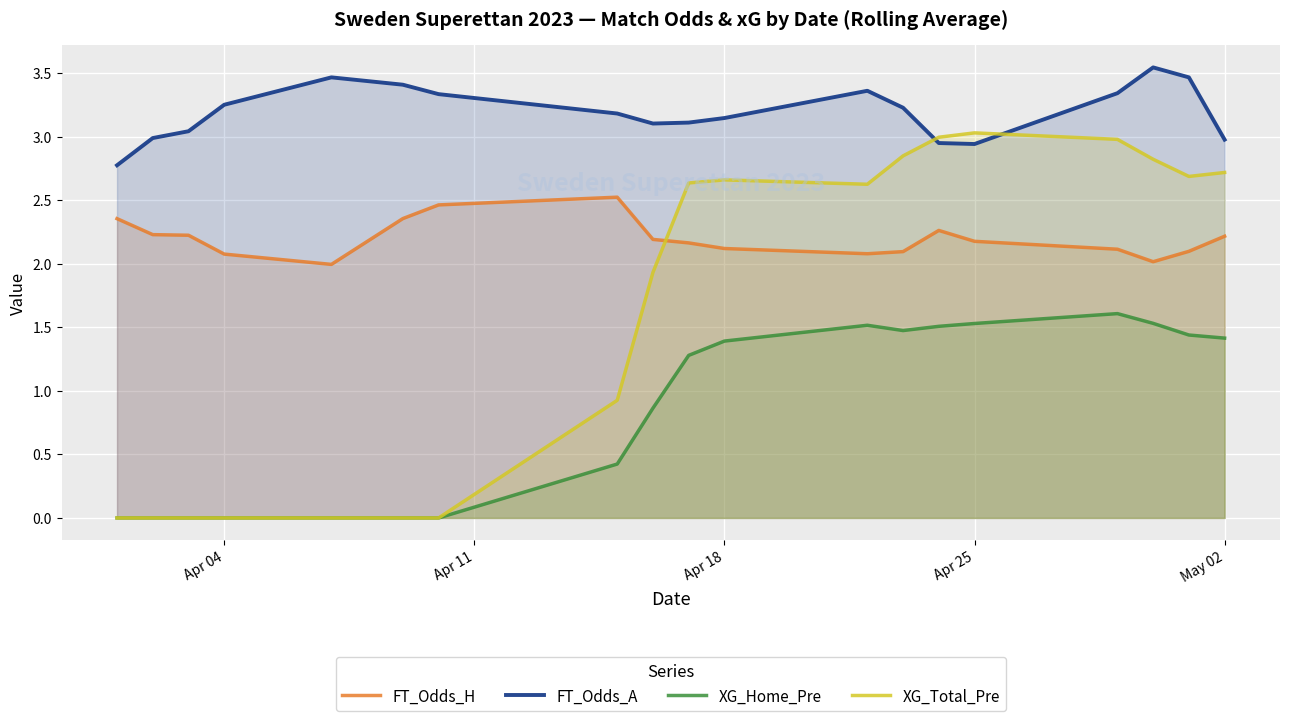

What are all the series names shown in the legend?

FT_Odds_H, FT_Odds_A, XG_Home_Pre, XG_Total_Pre